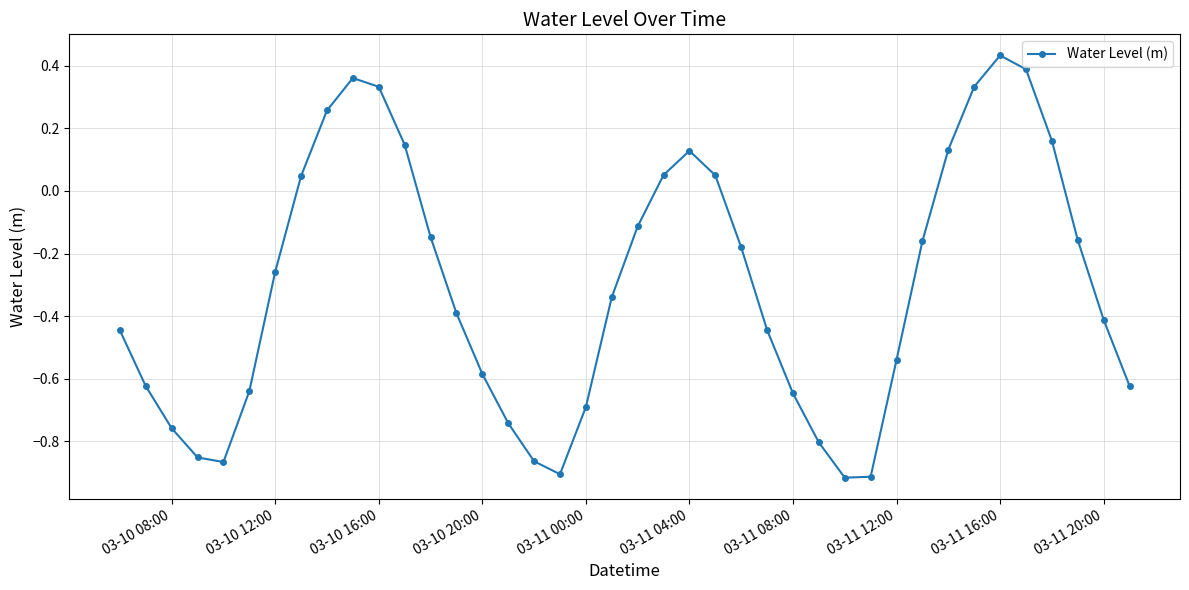

True or false: the data has more than 2 interior local peaks.

True